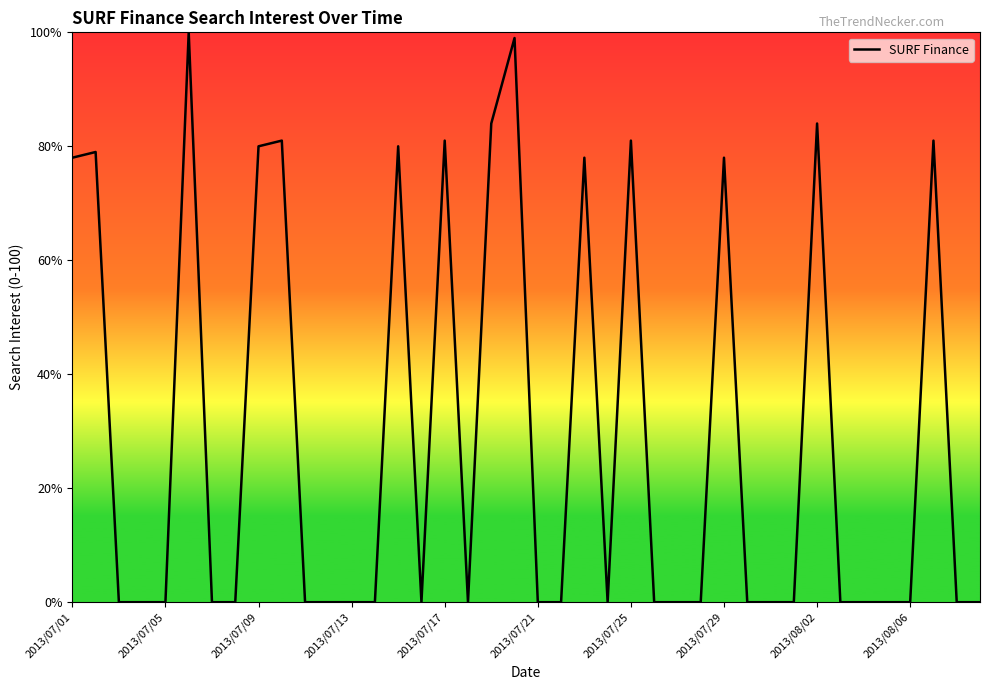

What is the difference between the maximum and minimum values?

100